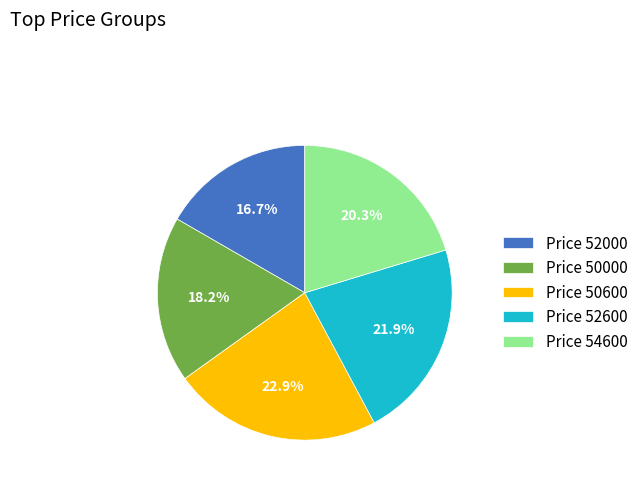

How many slices are in this pie chart?

5